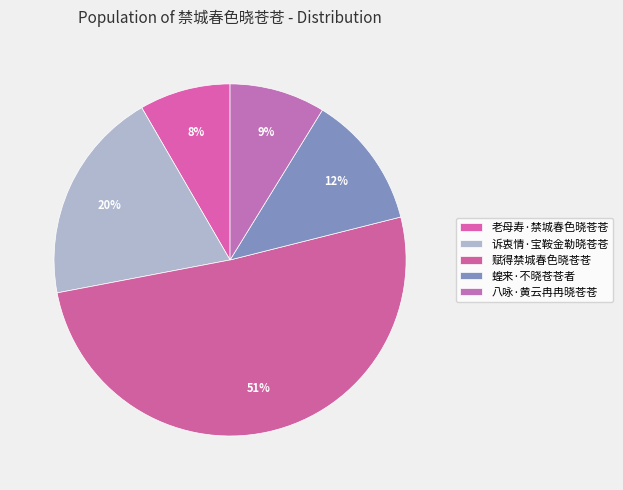

True or false: 诉衷情·宝鞍金勒晓苍苍 accounts for 20% of the total.

True